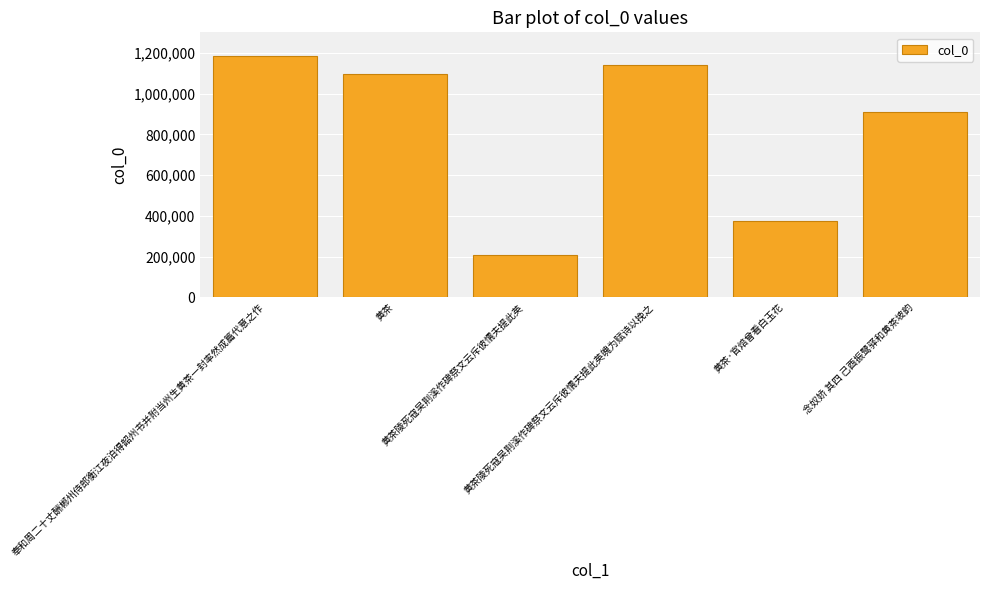

How many values are below 1095326?

3